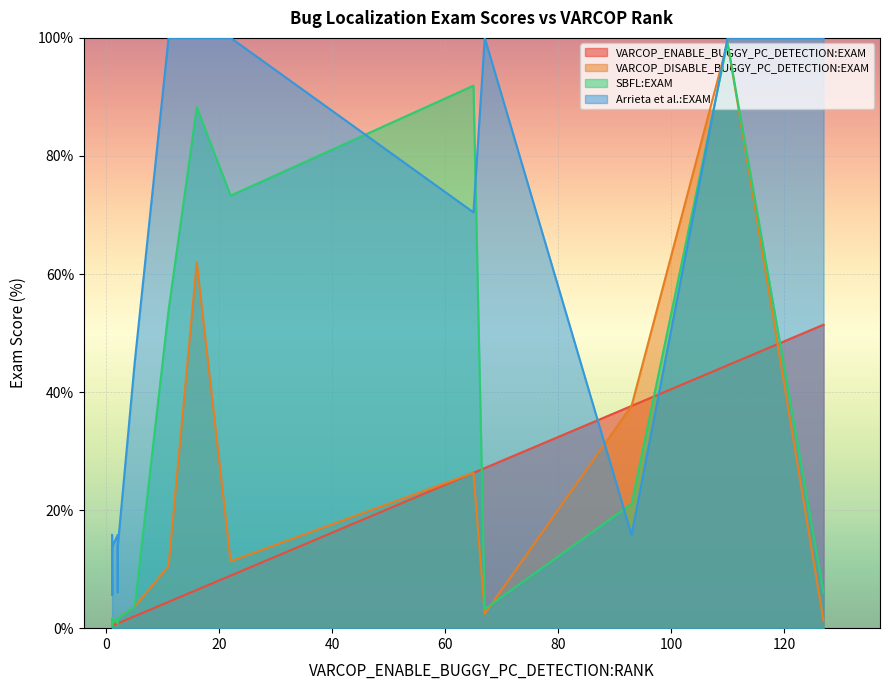

Rank the series by their maximum value, from lowest to highest.

VARCOP_ENABLE_BUGGY_PC_DETECTION:EXAM, VARCOP_DISABLE_BUGGY_PC_DETECTION:EXAM, SBFL:EXAM, Arrieta et al.:EXAM